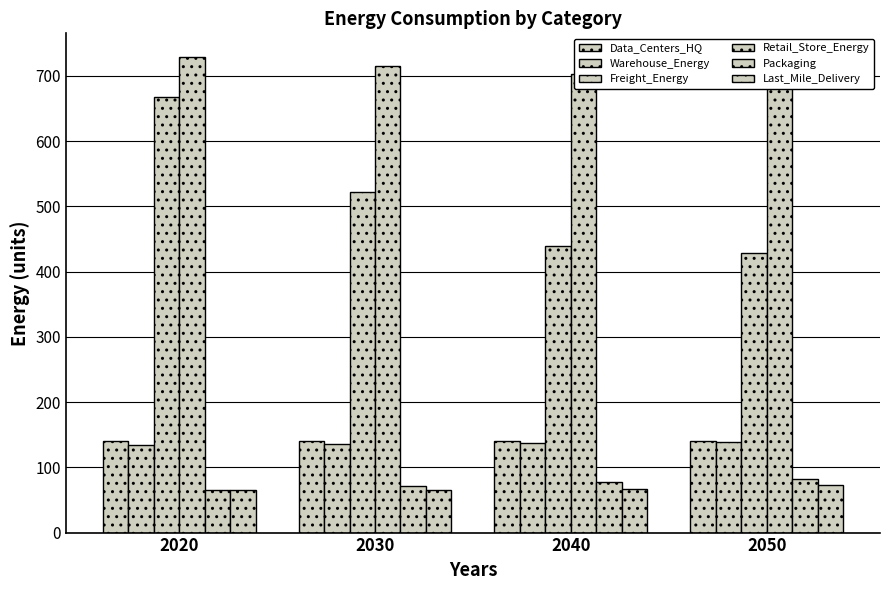

At which category is the sum across all series the highest?

2020